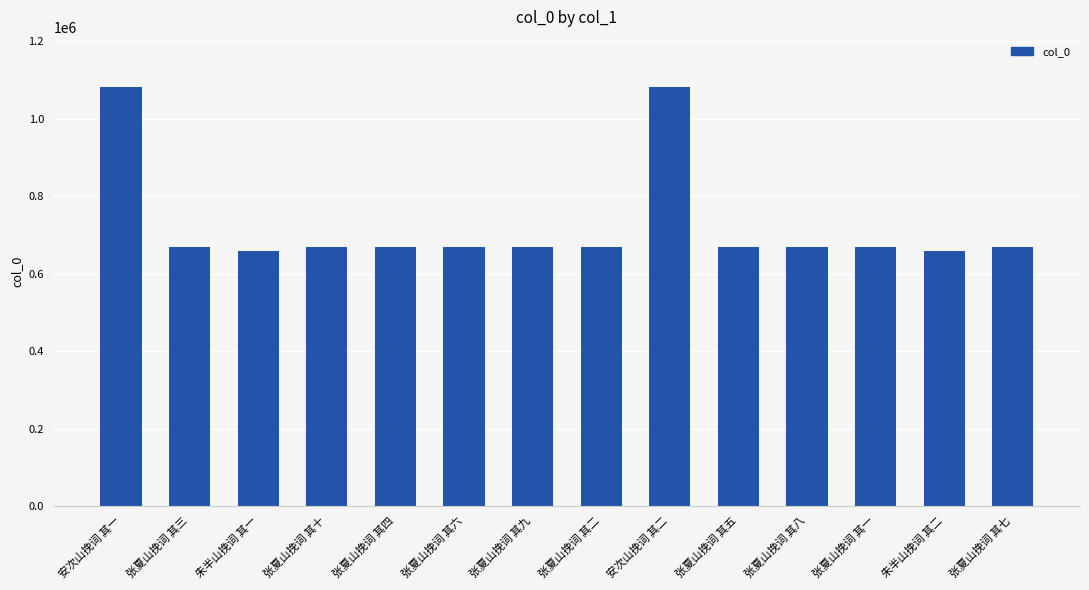

What is the average value?

726384